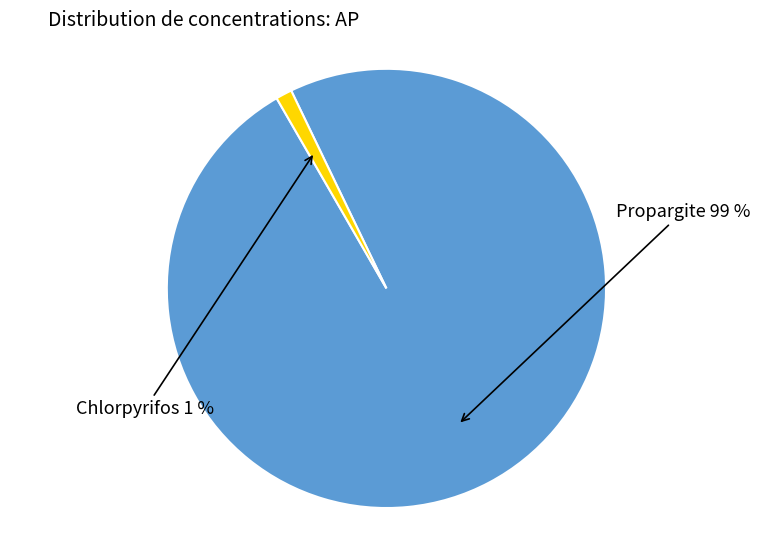

To the nearest percent, what is the average slice percentage?

50%